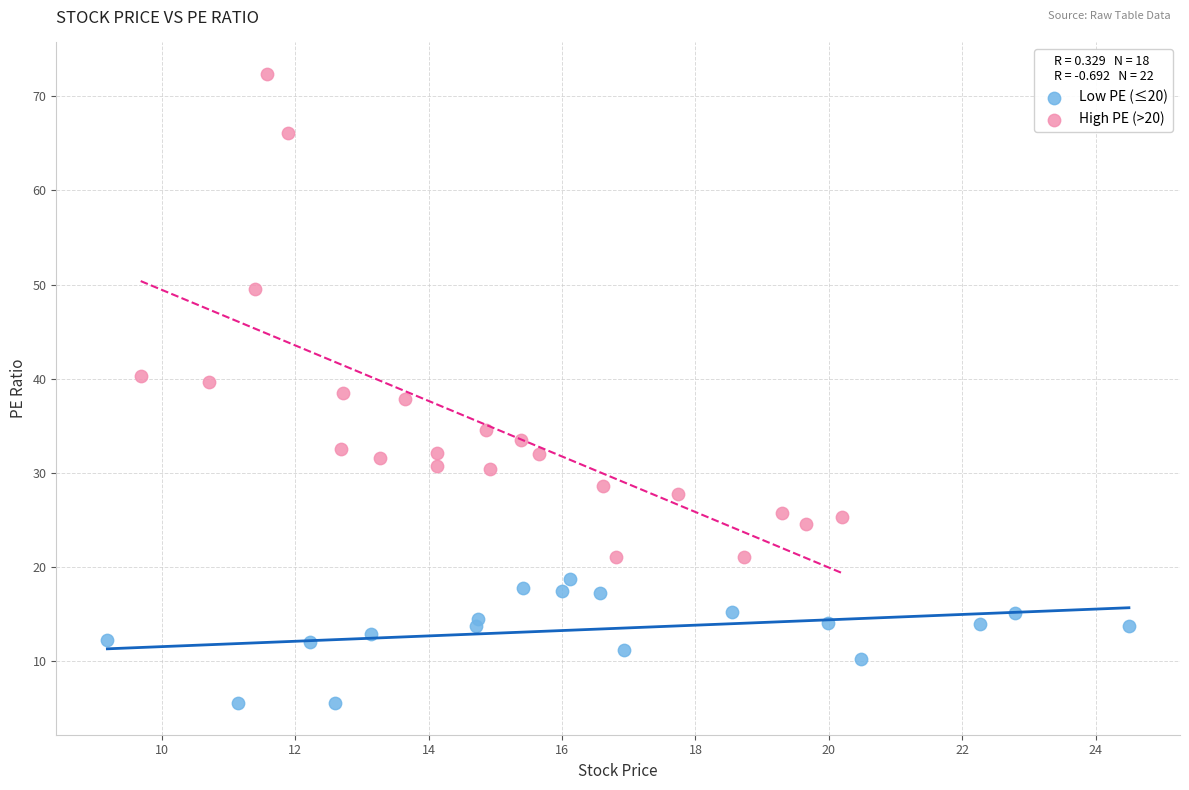

Which series contains the lowest Y value?

Low PE (≤20)